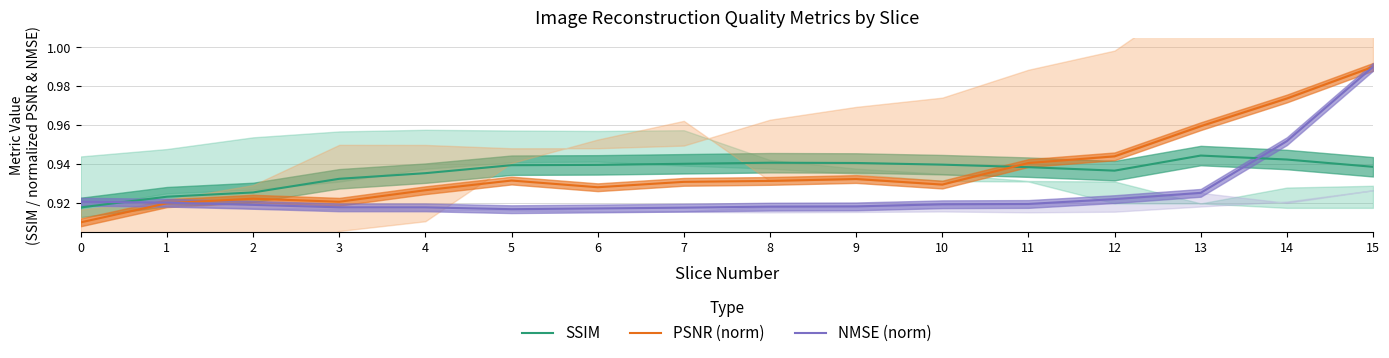

Which has a higher value, 0 or 4?

4